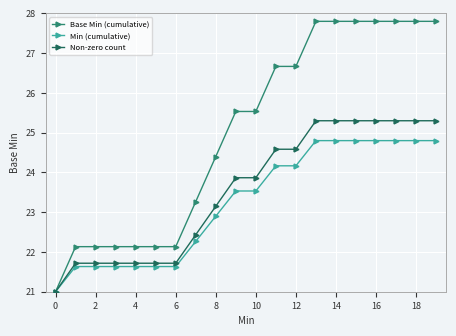

Which series has the largest range (max minus min)?

Base Min (cumulative)